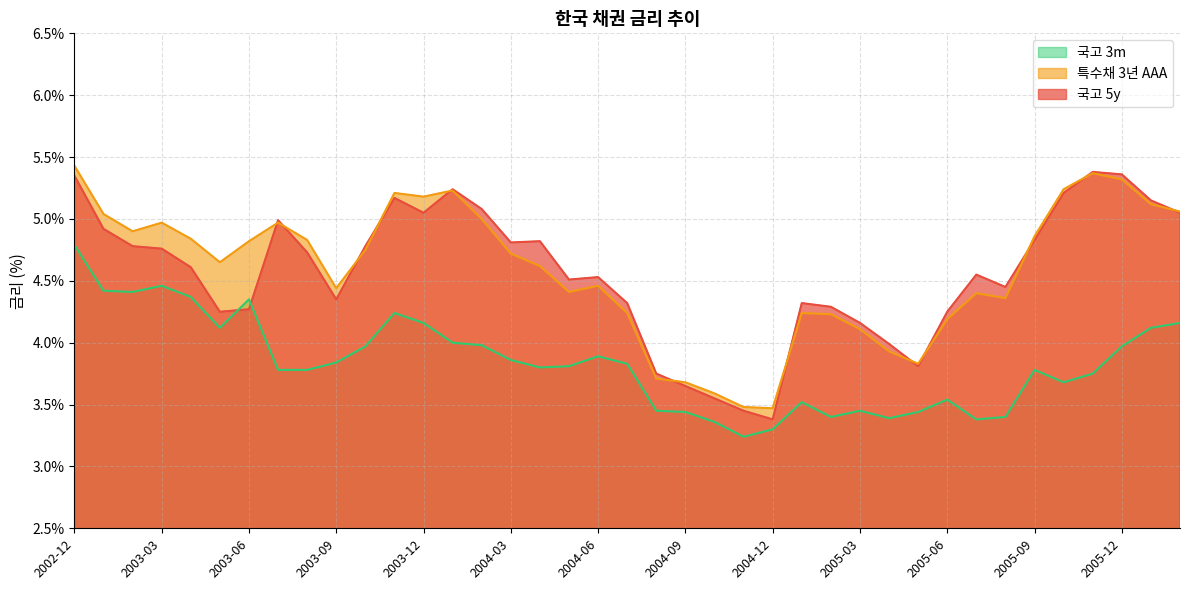

Reading left to right, list all the values displayed in this chart.

국고 5y: 2002-12=5.3	2003-01=4.9	2003-02=4.8	2003-03=4.8	2003-04=4.6	2003-05=4.2	2003-06=4.3	2003-07=5.0	2003-08=4.7	2003-09=4.3	2003-10=4.8	2003-11=5.2	2003-12=5.0	2004-01=5.2	2004-02=5.1	2004-03=4.8	2004-04=4.8	2004-05=4.5	2004-06=4.5	2004-07=4.3	2004-08=3.8	2004-09=3.6	2004-10=3.5	2004-11=3.5	2004-12=3.4	2005-01=4.3	2005-02=4.3	2005-03=4.2	2005-04=4.0	2005-05=3.8	2005-06=4.2	2005-07=4.5	2005-08=4.5	2005-09=4.8	2005-10=5.2	2005-11=5.4	2005-12=5.4	2006-01=5.2	2006-02=5.0
특수채 3년 AAA: 2002-12=5.4	2003-01=5.0	2003-02=4.9	2003-03=5.0	2003-04=4.8	2003-05=4.7	2003-06=4.8	2003-07=5.0	2003-08=4.8	2003-09=4.4	2003-10=4.8	2003-11=5.2	2003-12=5.2	2004-01=5.2	2004-02=5.0	2004-03=4.7	2004-04=4.6	2004-05=4.4	2004-06=4.5	2004-07=4.2	2004-08=3.7	2004-09=3.7	2004-10=3.6	2004-11=3.5	2004-12=3.5	2005-01=4.2	2005-02=4.2	2005-03=4.1	2005-04=3.9	2005-05=3.8	2005-06=4.2	2005-07=4.4	2005-08=4.4	2005-09=4.9	2005-10=5.2	2005-11=5.4	2005-12=5.3	2006-01=5.1	2006-02=5.1
국고 3m: 2002-12=4.8	2003-01=4.4	2003-02=4.4	2003-03=4.5	2003-04=4.4	2003-05=4.1	2003-06=4.3	2003-07=3.8	2003-08=3.8	2003-09=3.8	2003-10=4.0	2003-11=4.2	2003-12=4.2	2004-01=4.0	2004-02=4.0	2004-03=3.9	2004-04=3.8	2004-05=3.8	2004-06=3.9	2004-07=3.8	2004-08=3.5	2004-09=3.4	2004-10=3.4	2004-11=3.2	2004-12=3.3	2005-01=3.5	2005-02=3.4	2005-03=3.5	2005-04=3.4	2005-05=3.4	2005-06=3.5	2005-07=3.4	2005-08=3.4	2005-09=3.8	2005-10=3.7	2005-11=3.8	2005-12=4.0	2006-01=4.1	2006-02=4.2